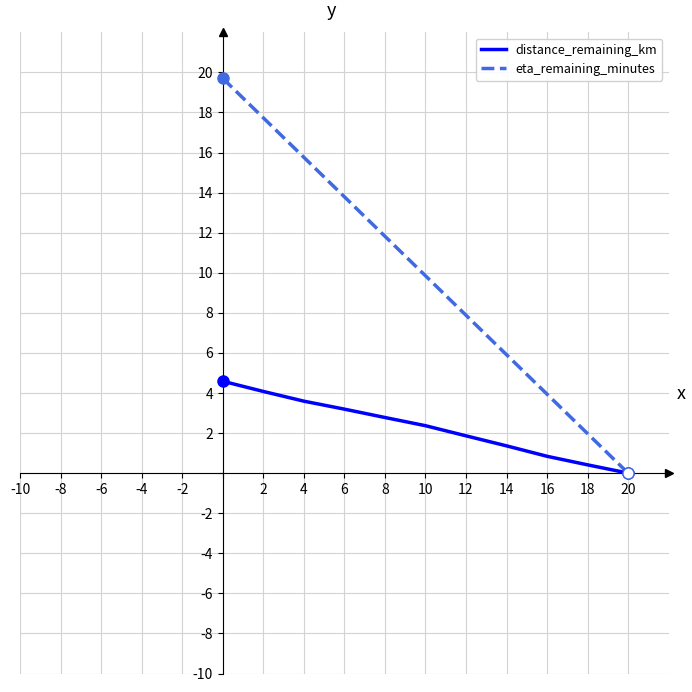

What is the maximum value shown in the chart?

19.7